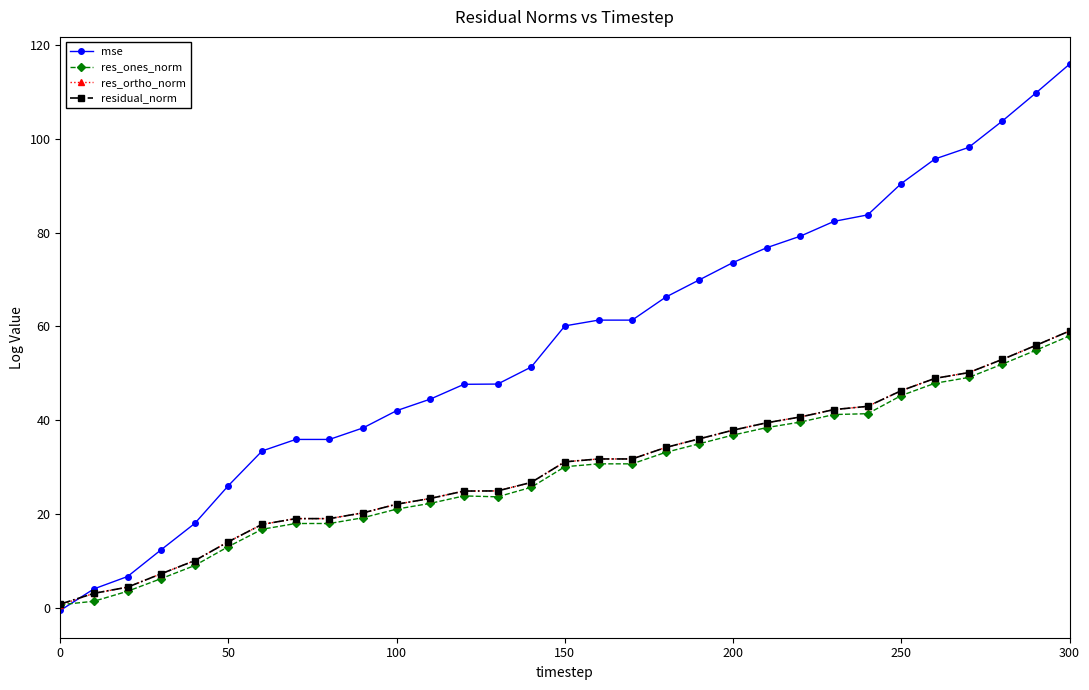

What is the value of the res_ones_norm point at the 17th from the left?

30.7